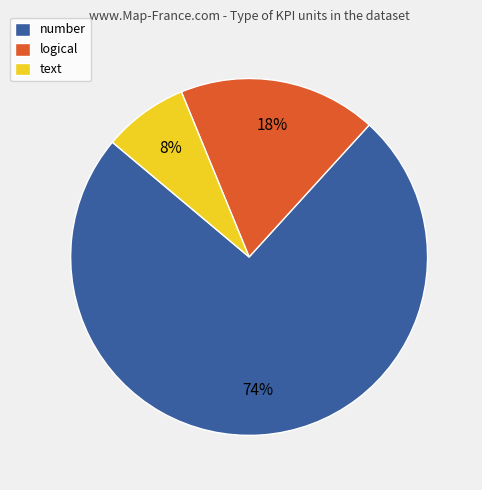

Rank the categories by value from highest to lowest.

number, logical, text